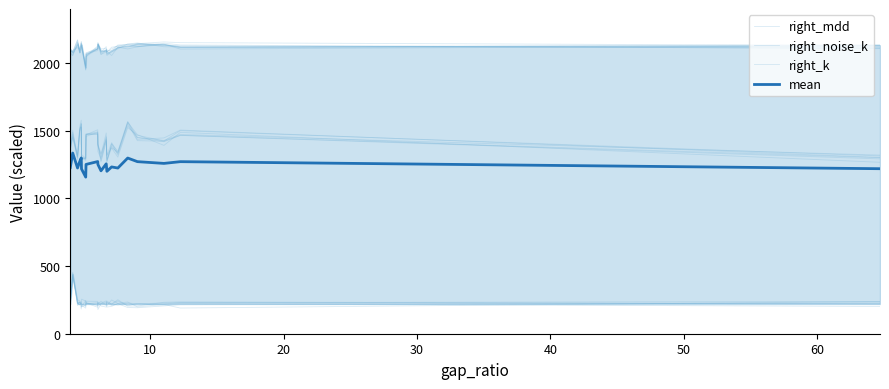

In right_k, how many points are higher than both neighbors (excluding endpoints)?

6